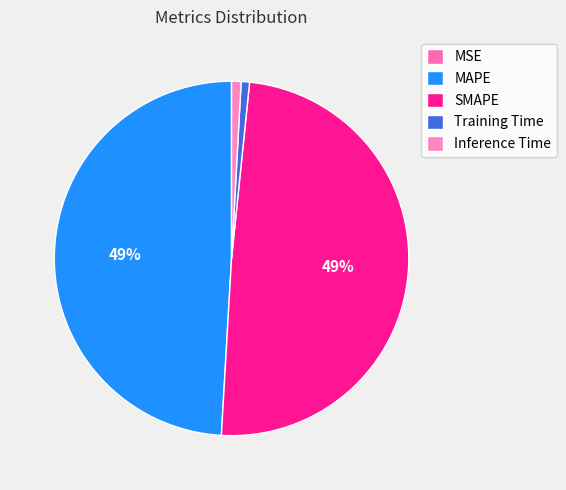

What is the smallest slice in the pie chart?

MSE